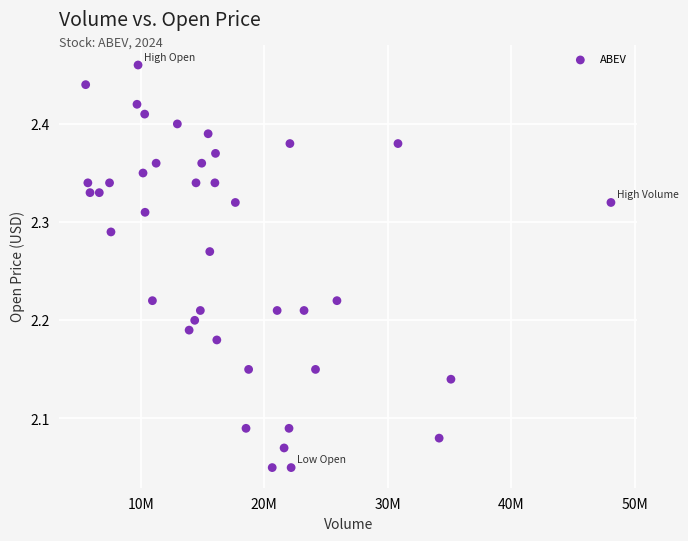

What is the range of X values (max minus min)?

42550200.0